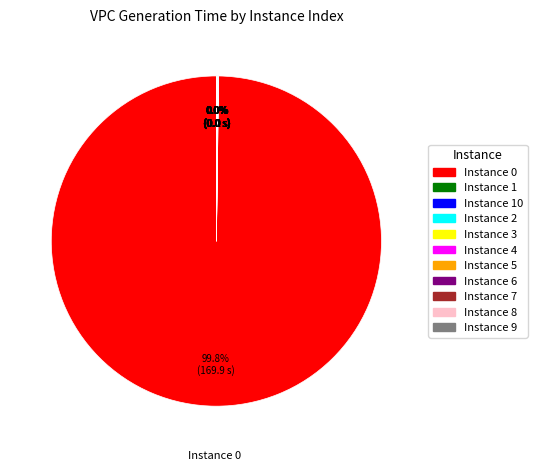

Is there a majority slice in this chart?

Yes